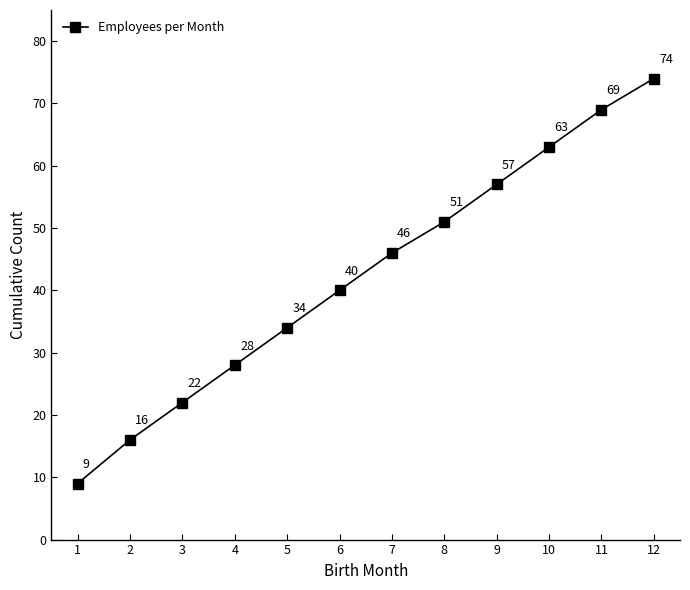

At which category does the chart reach its minimum across all series?

1